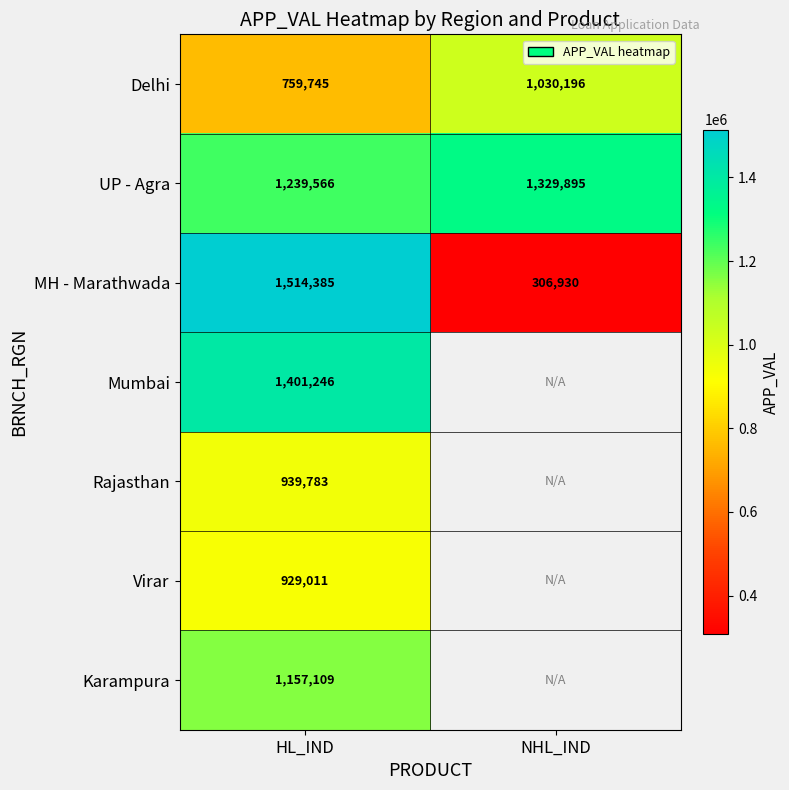

Which category has the lowest value in the UP - Agra series?

HL_IND